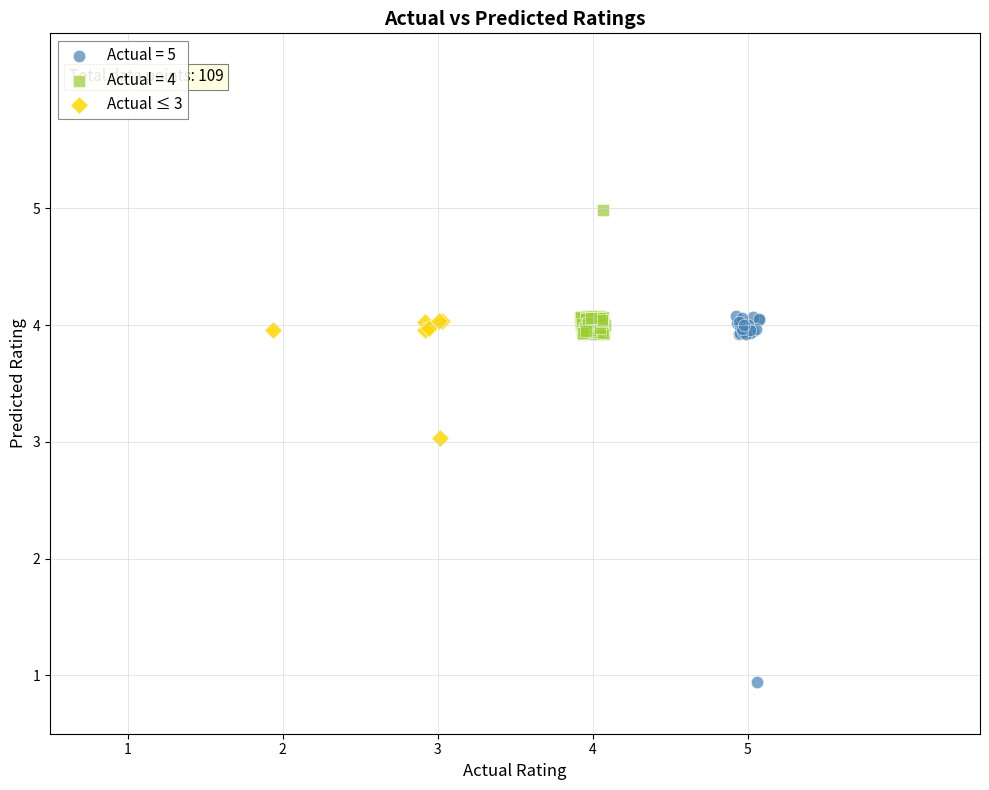

Which series has the widest spread of Y values?

Actual = 5